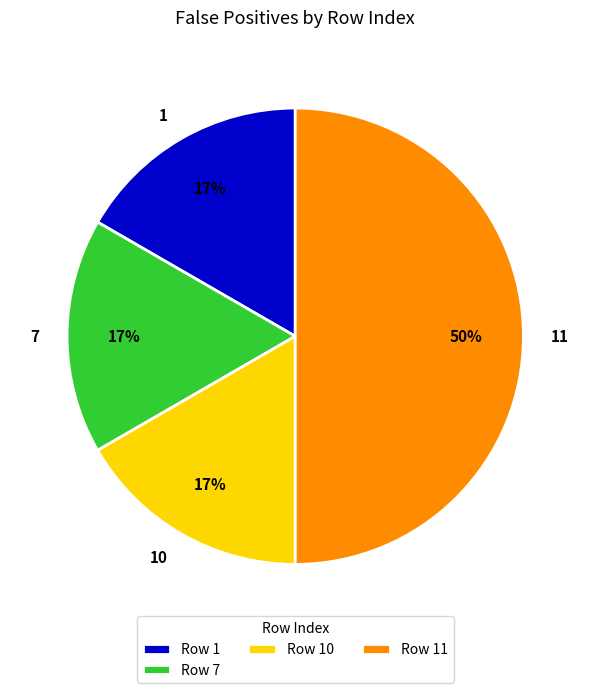

To the nearest percent, what is the difference between the largest and smallest slice percentages?

33%